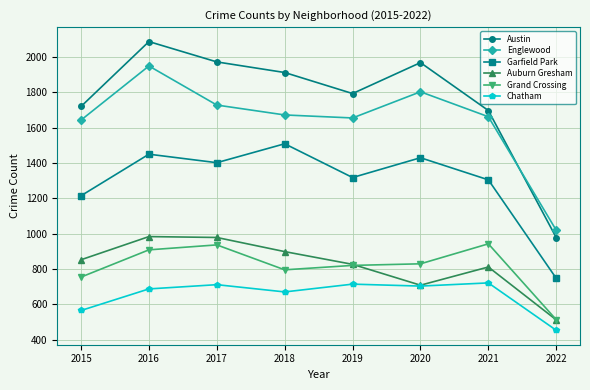

The value of Chatham at 2018 is 262. True or false?

False